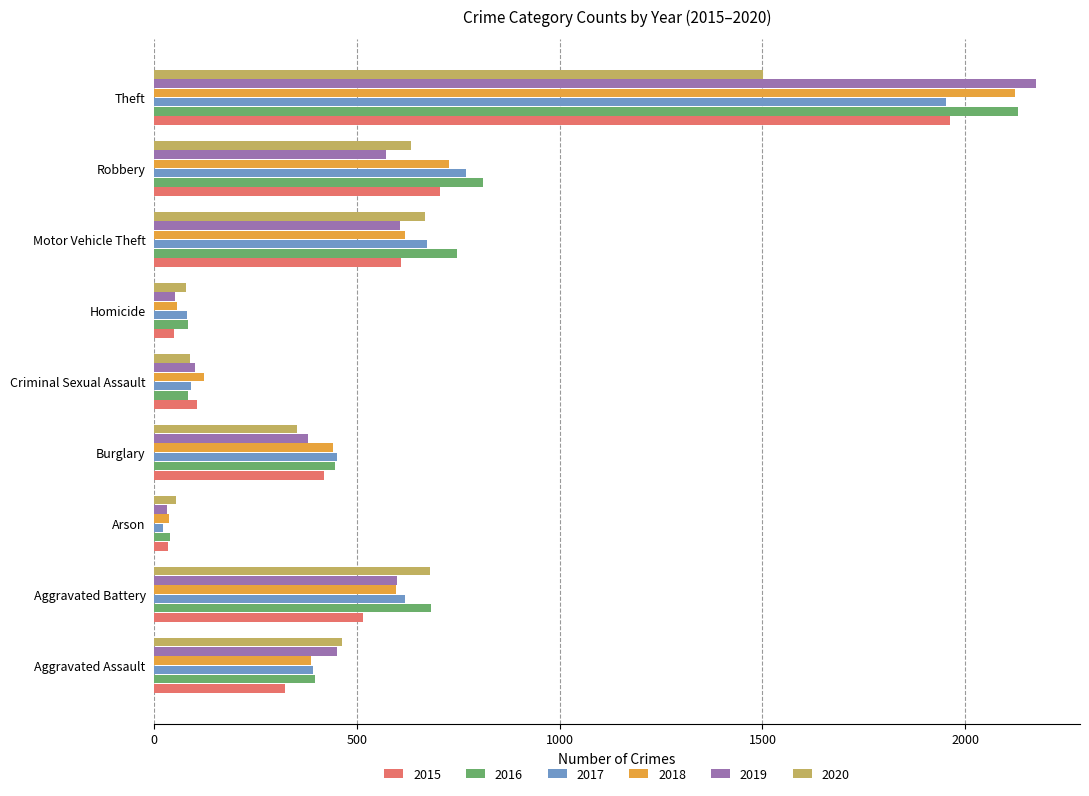

What is the difference between the highest and lowest values at Robbery?

240